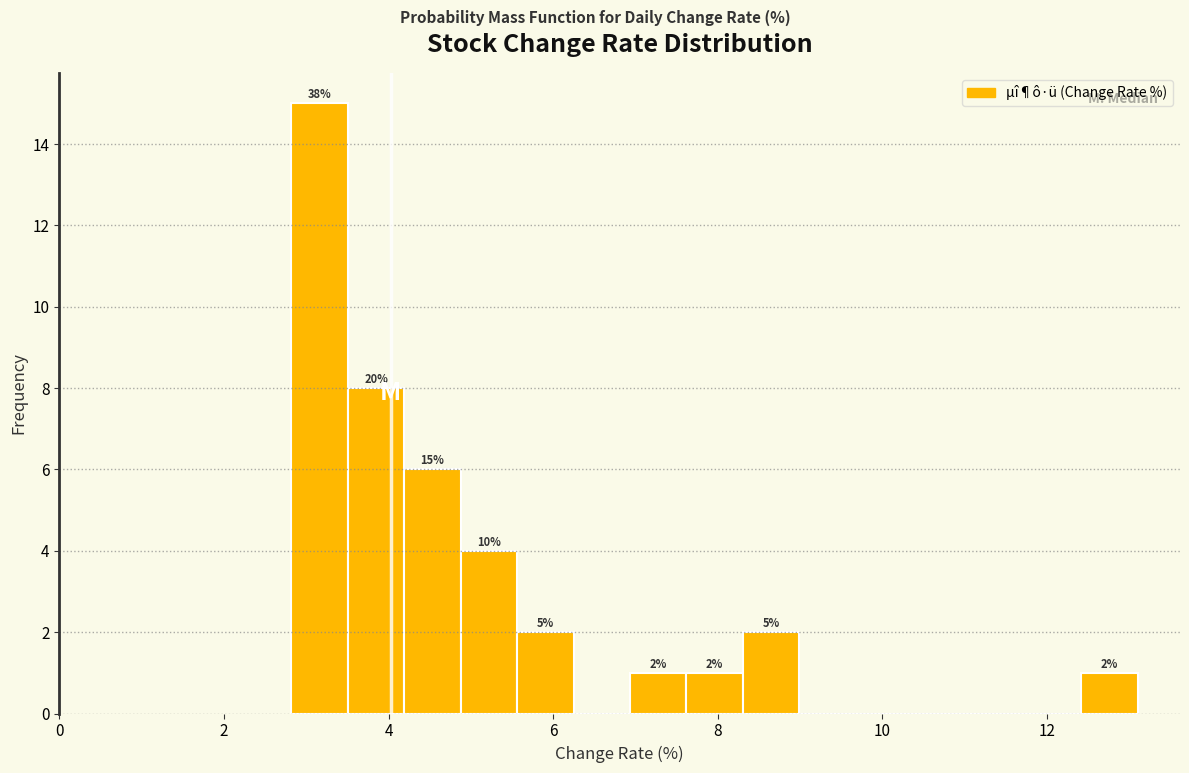

Around what value on the x-axis is the tallest bar? Give the approximate position of its centre, as read against the axis.

3.2